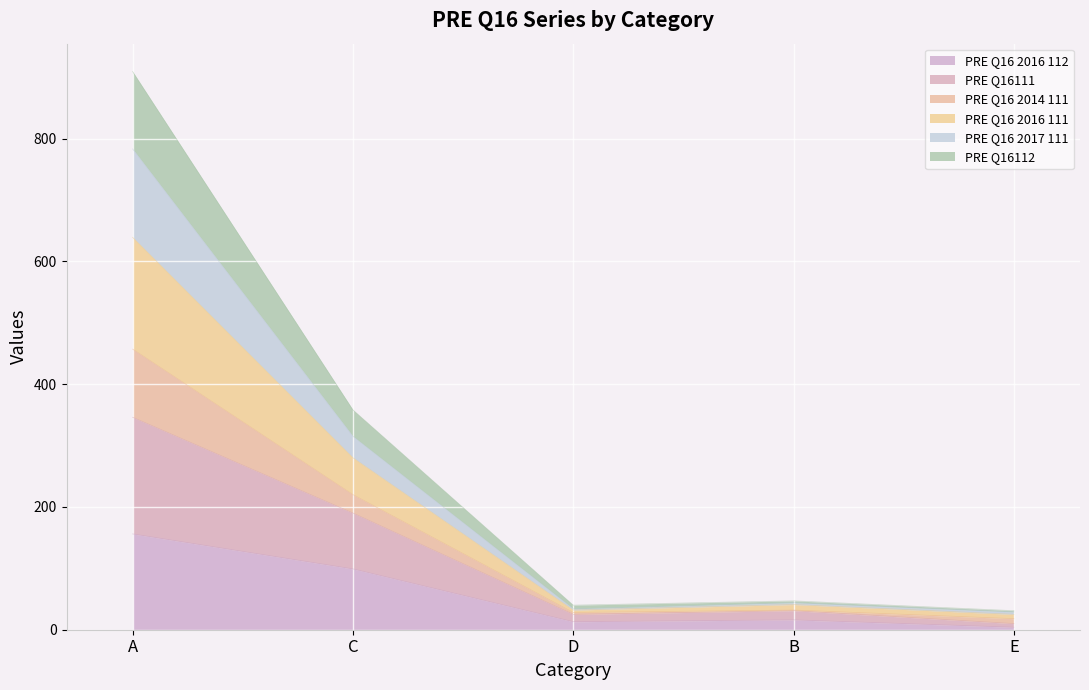

What is the total value across all series at A?

909